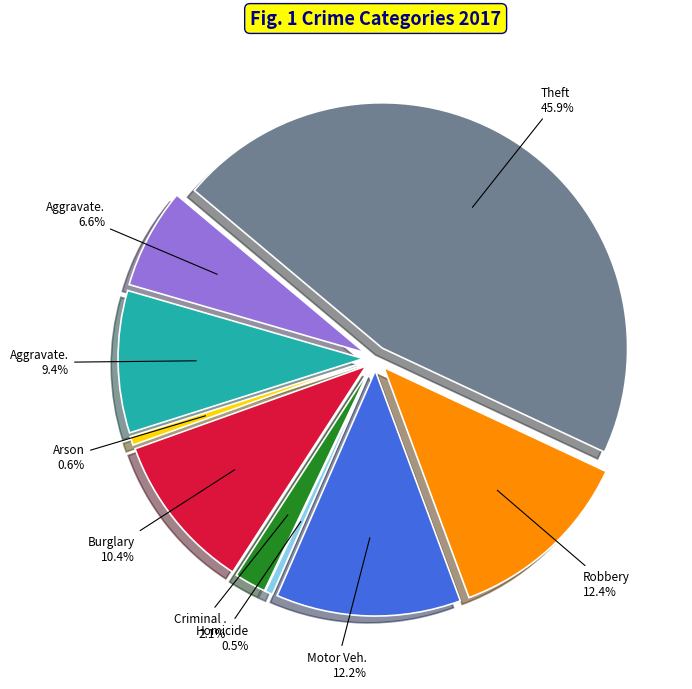

To the nearest percent, what is the combined percentage of Criminal Sexual Assault and Aggravated Assault?

9%